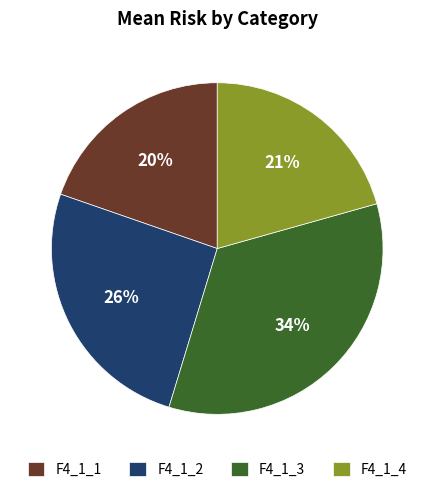

How many segments does this pie chart have?

4